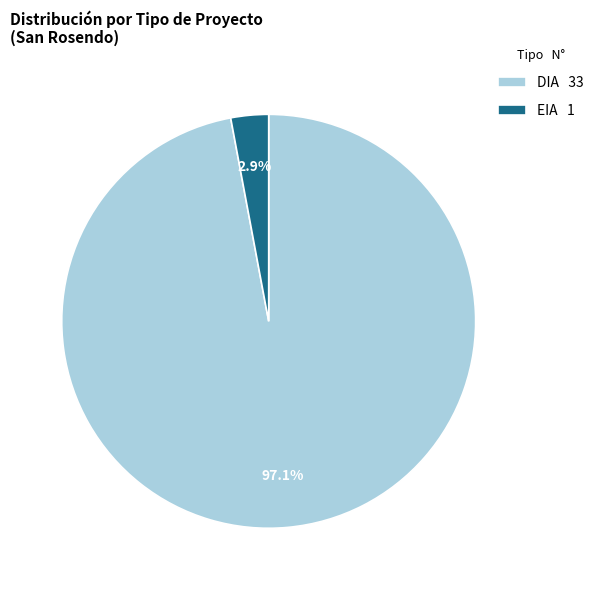

Which has a higher value, EIA or DIA?

DIA